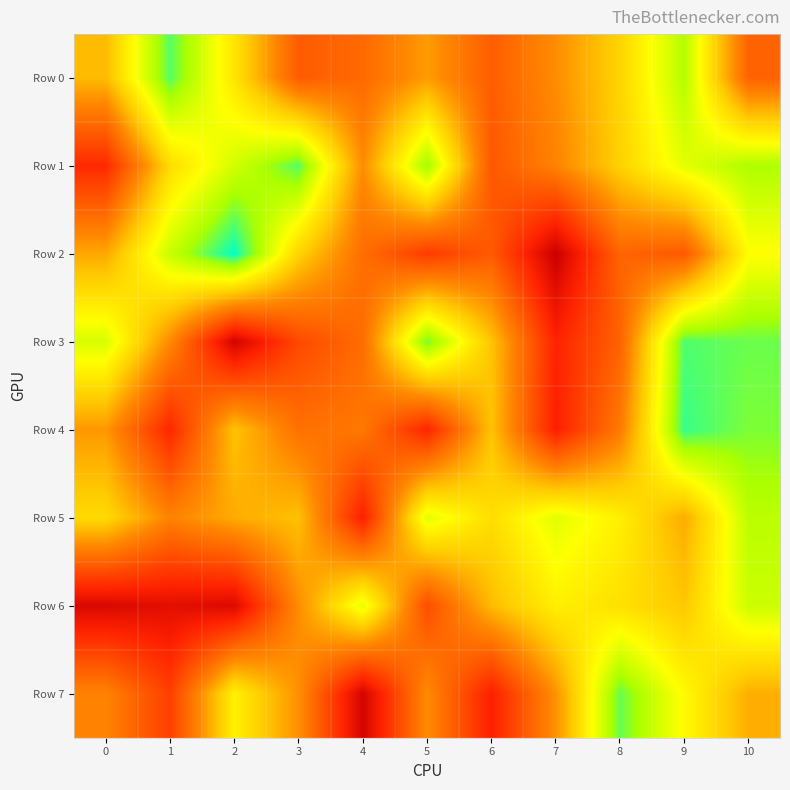

At which category is the sum across all series the highest?

10